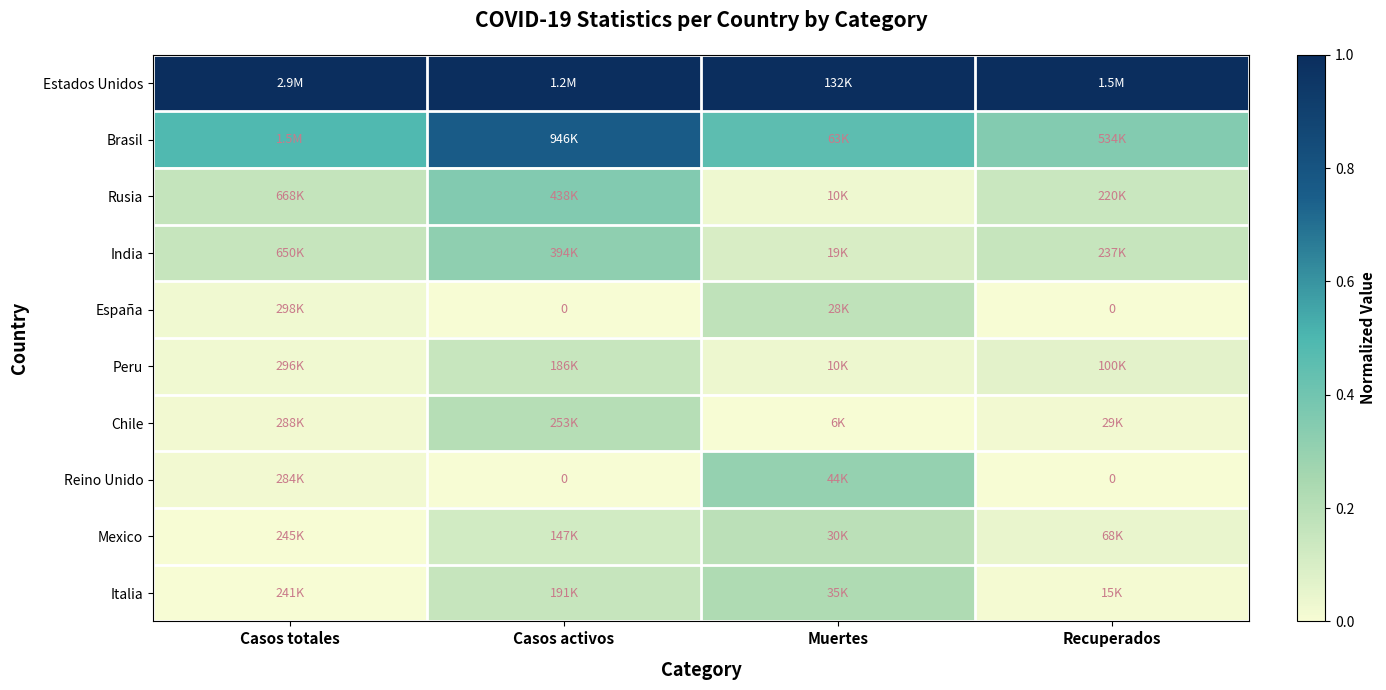

What is the sum of the Chile values at Casos activos and Recuperados?

0.2